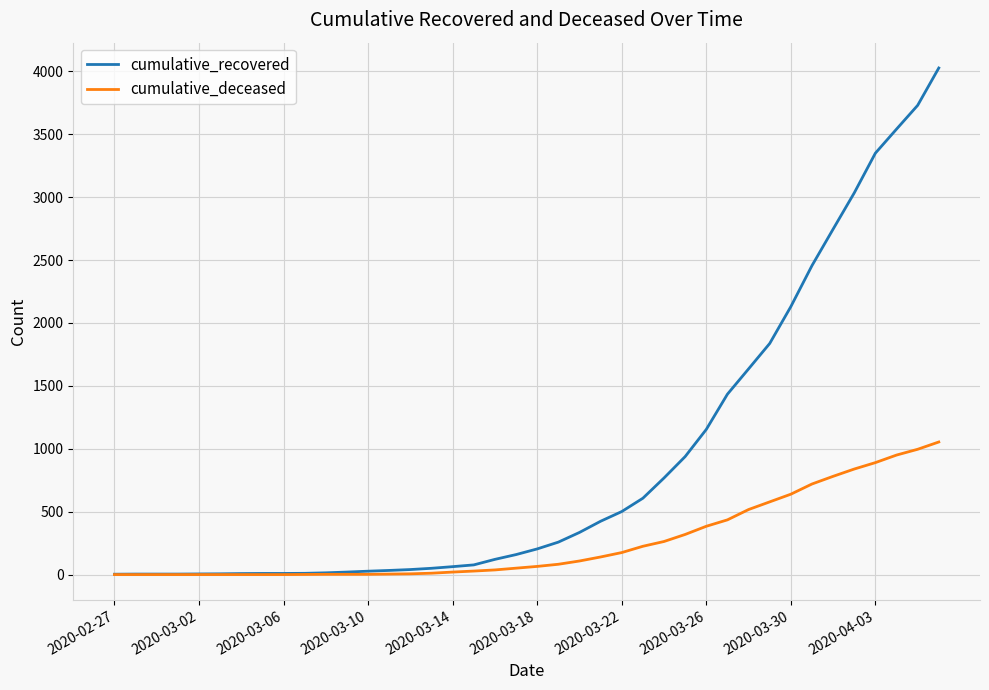

Which series has the widest spread of values?

cumulative_recovered